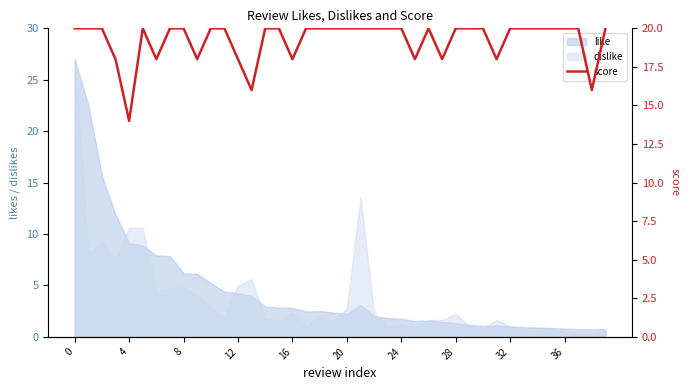

What is the greatest value displayed?

20